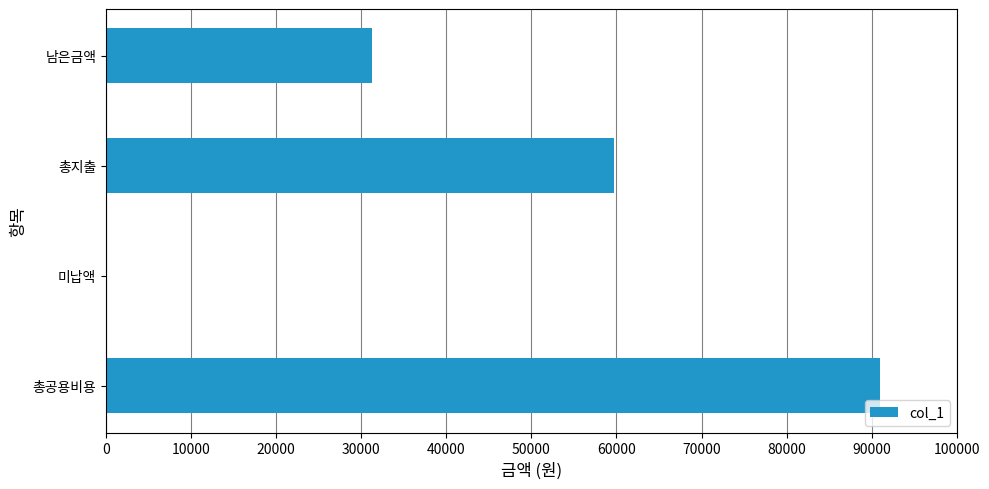

Reading bottom to top, transcribe all the data shown in this chart.

총공용비용=91000	미납액=0	총지출=59700	남은금액=31300